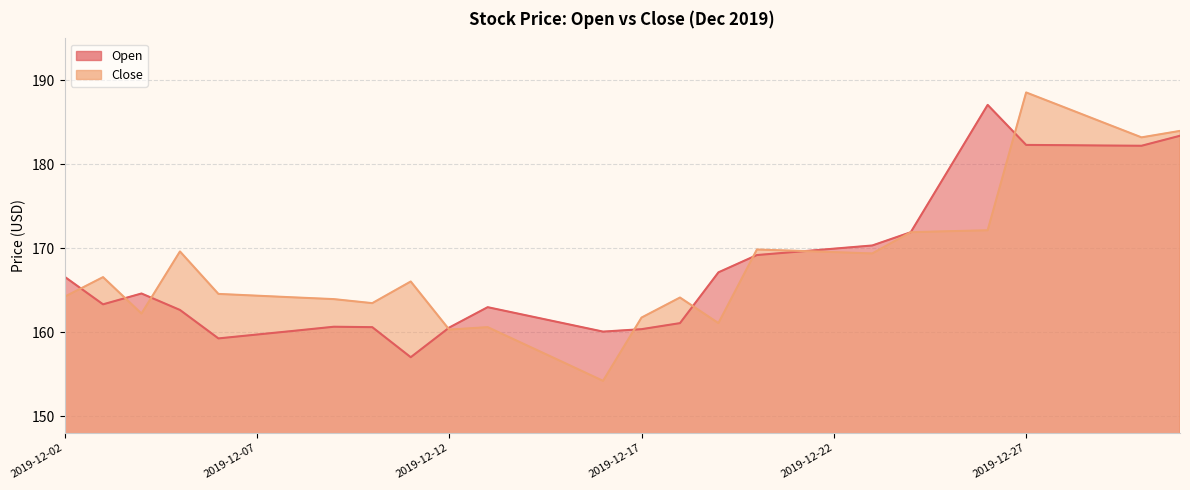

List the series in order of their peak value, lowest first.

Open, Close